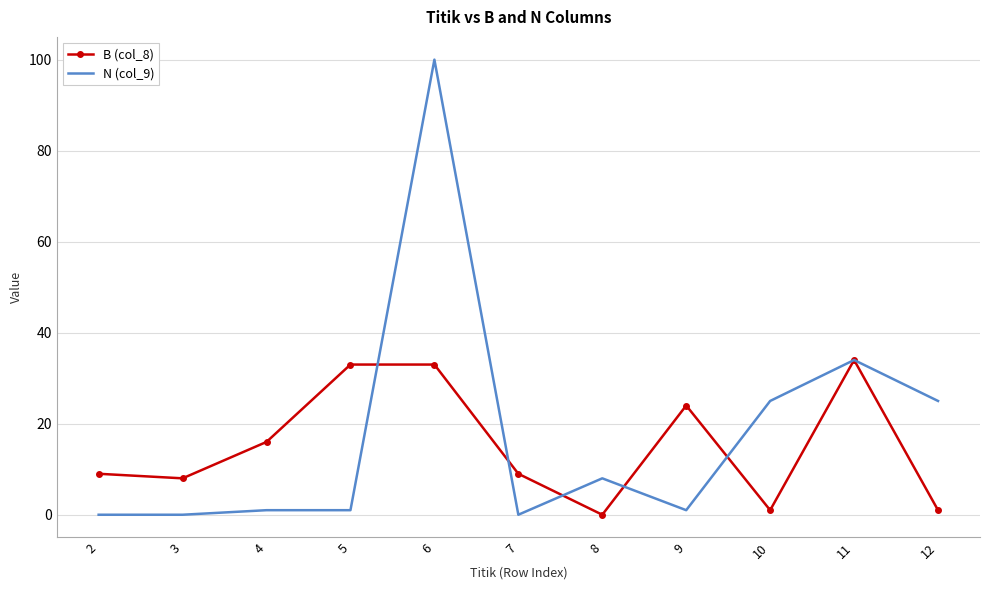

Rank the series by their maximum value, from lowest to highest.

B (col_8), N (col_9)